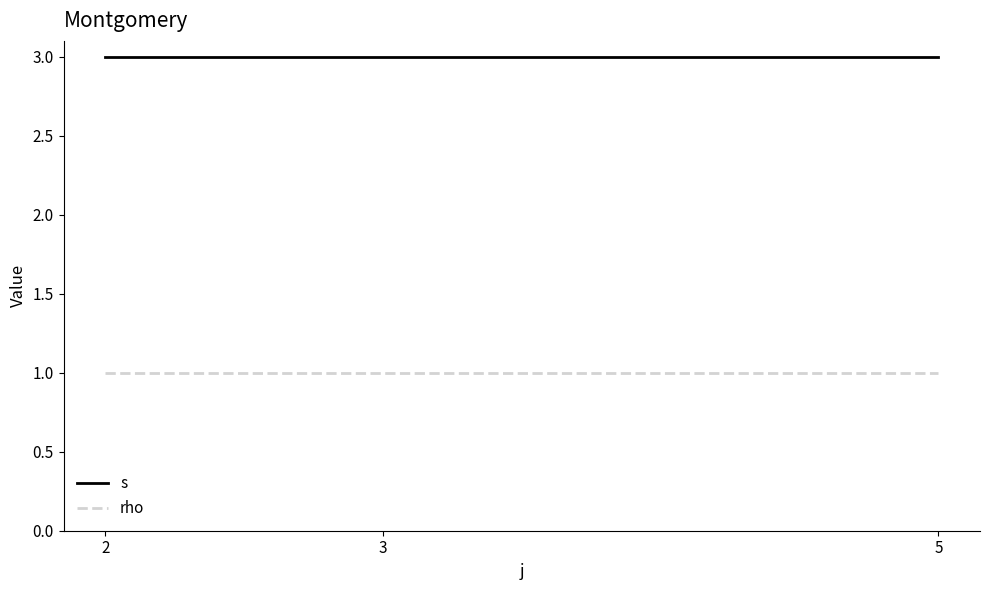

Is the value of s at 5 greater than the value of rho at 3?

Yes